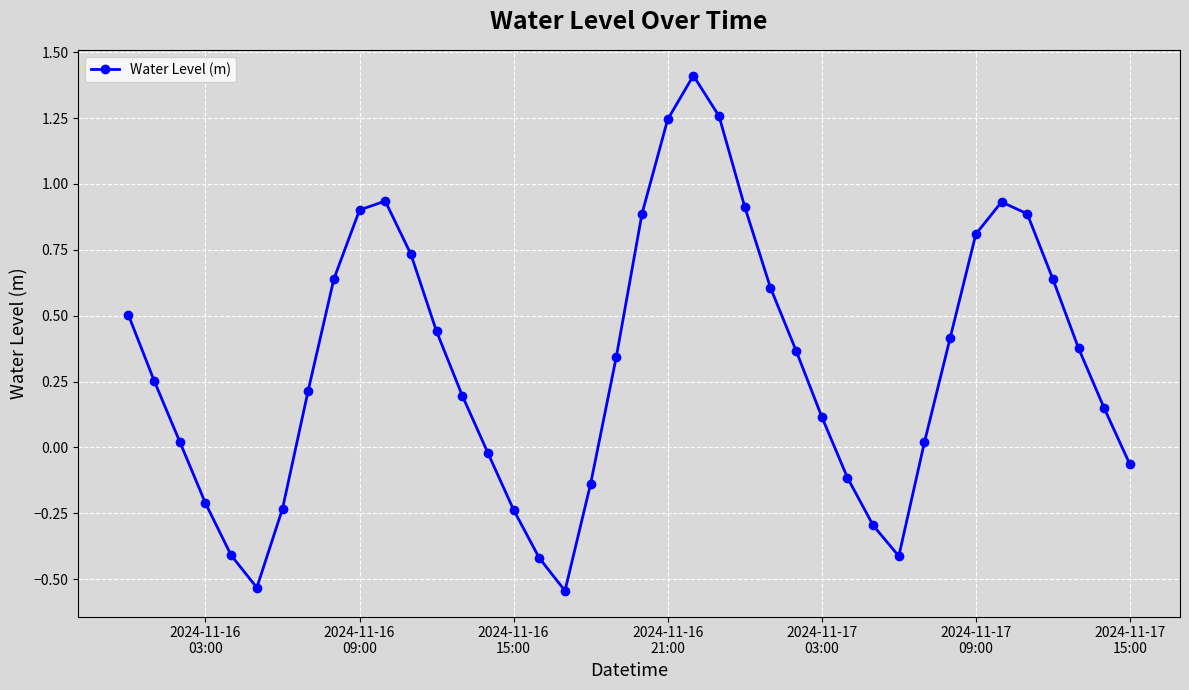

How many values exceed 0?

27